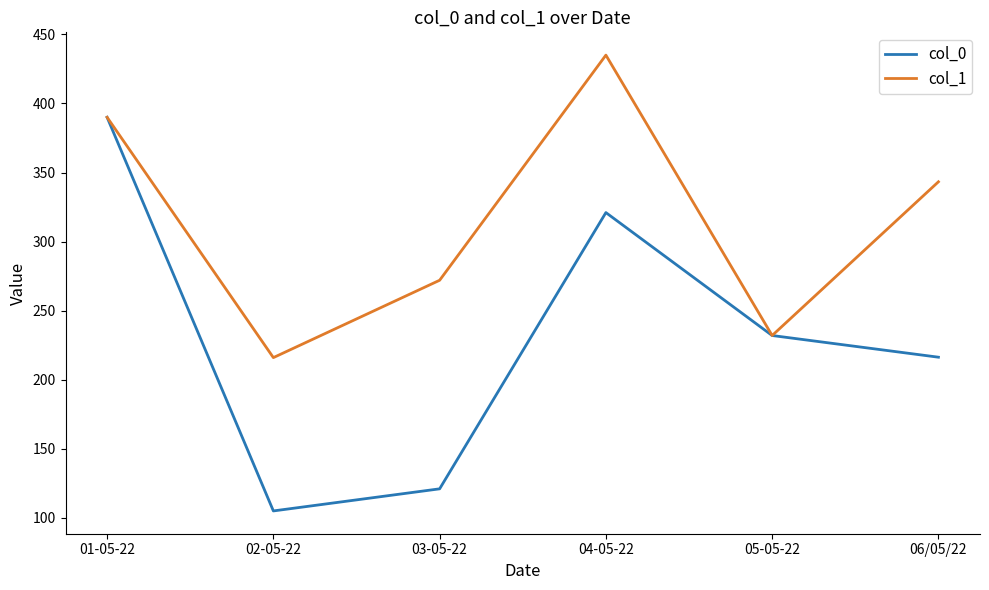

At which category does col_0 reach its first local valley?

02-05-22